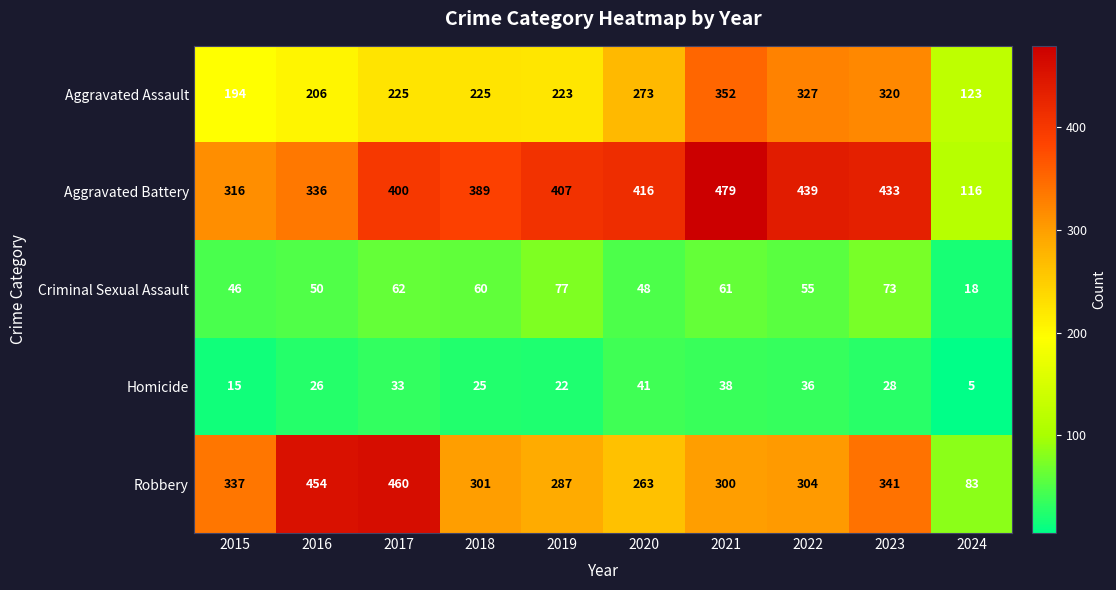

At which category does the chart reach its peak across all series?

2021